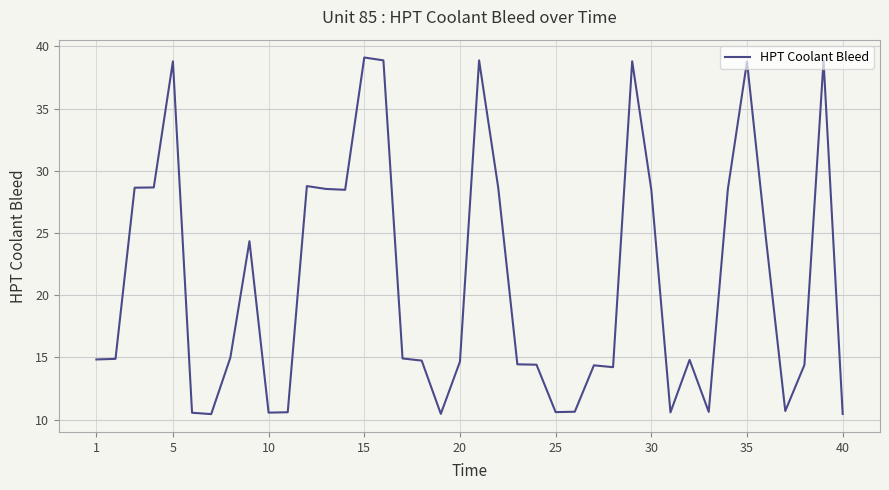

What is the maximum value shown in the chart?

39.1